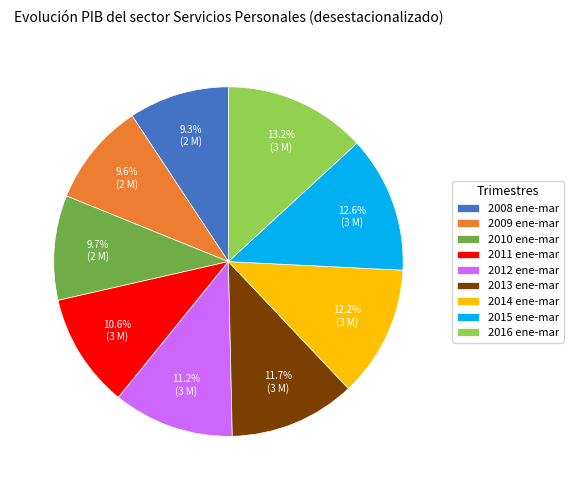

What is the total percentage of 2009 ene-mar and 2010 ene-mar?

19.3%